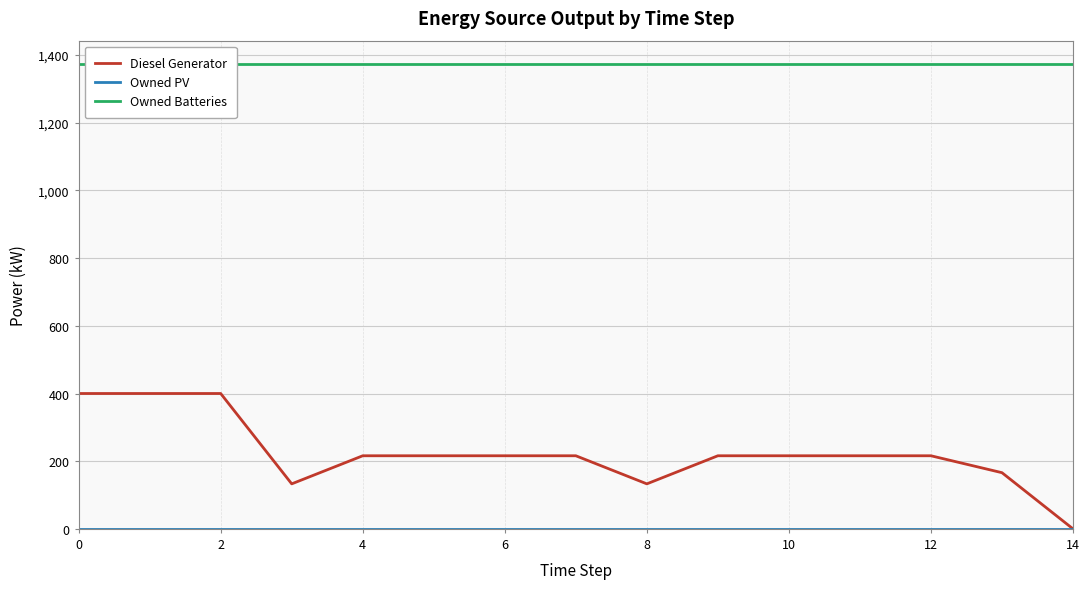

Rank the series at 14 from highest to lowest value.

Owned Batteries, Diesel Generator, Owned PV